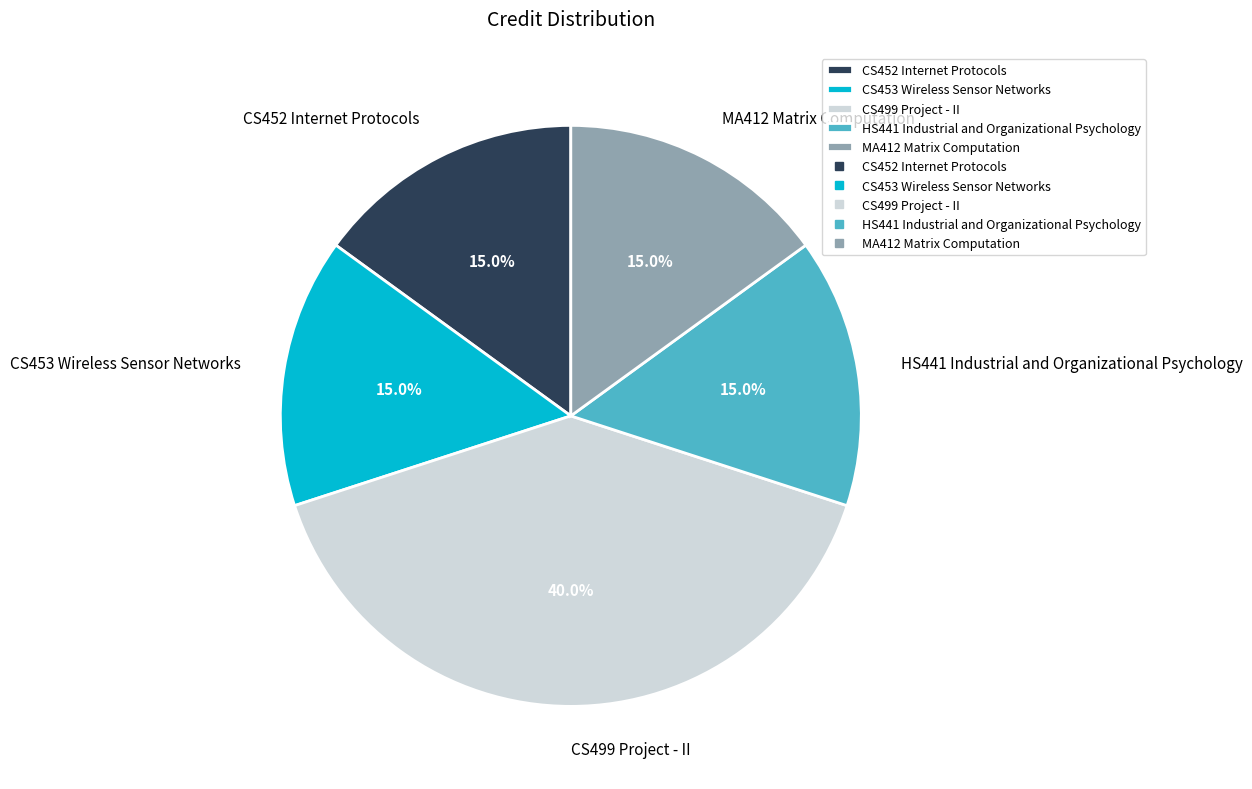

How many segments does this pie chart have?

5